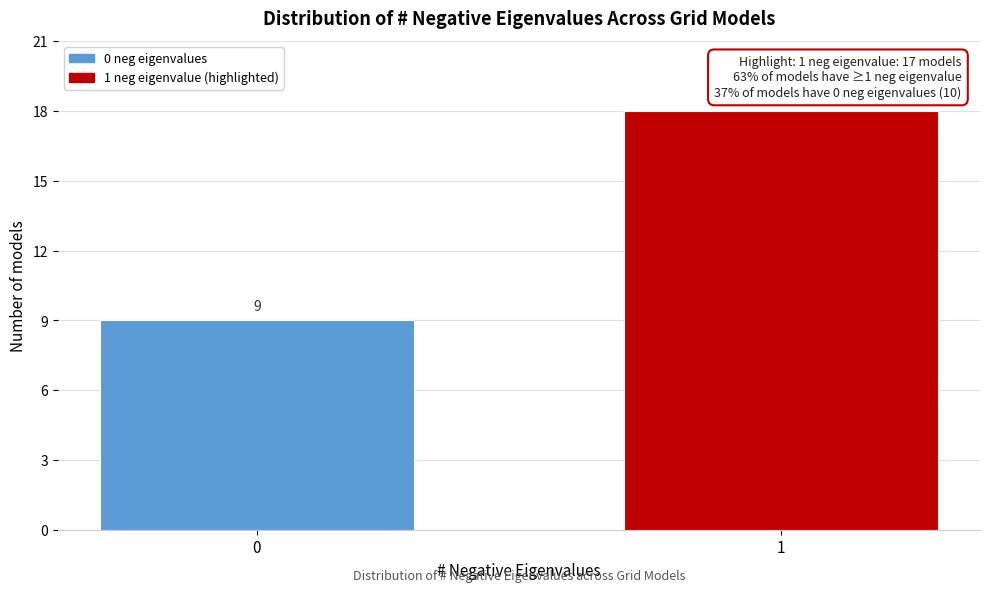

Reading left to right, extract all data points from this chart.

0=9	1=18